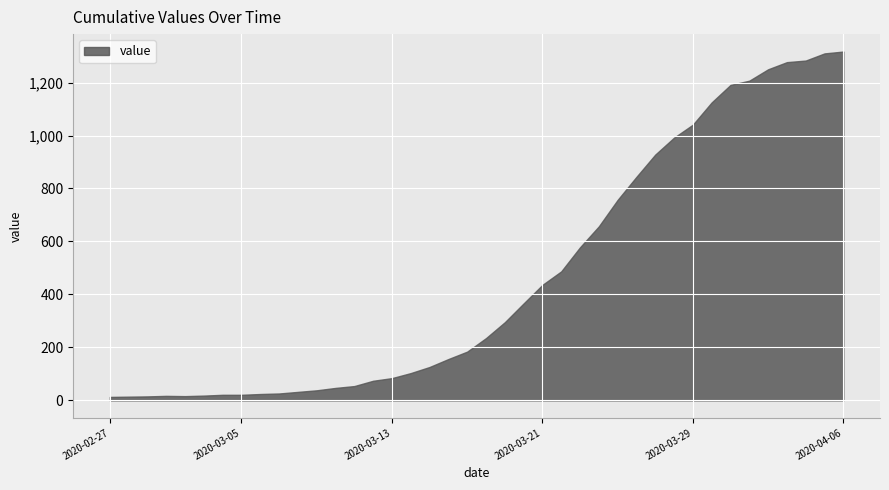

What is the maximum value shown in the chart?

1317